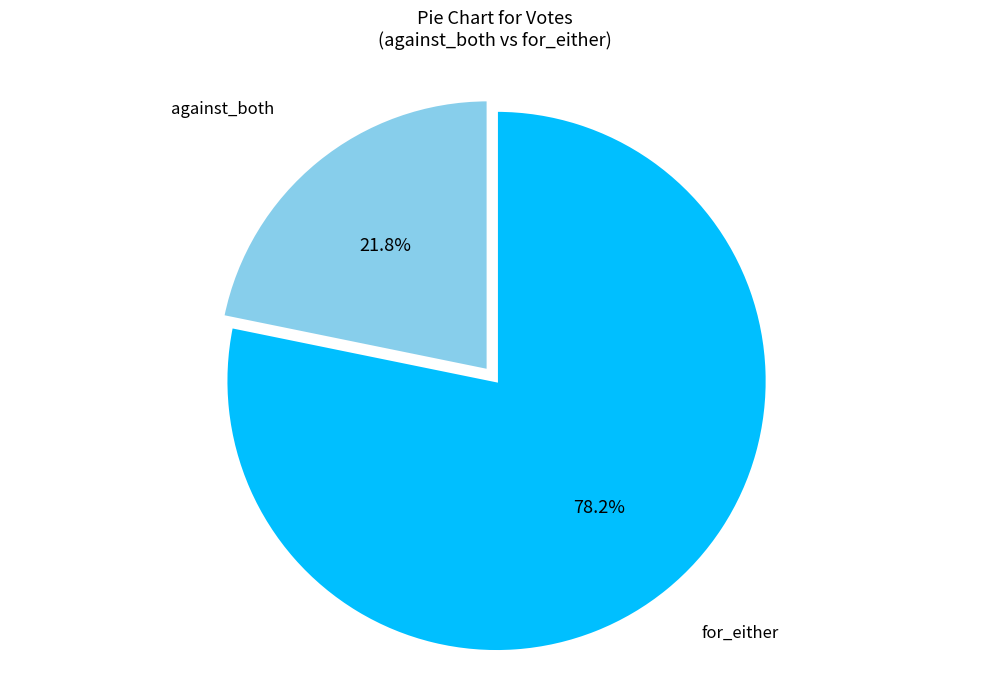

How many slices are in this pie chart?

2